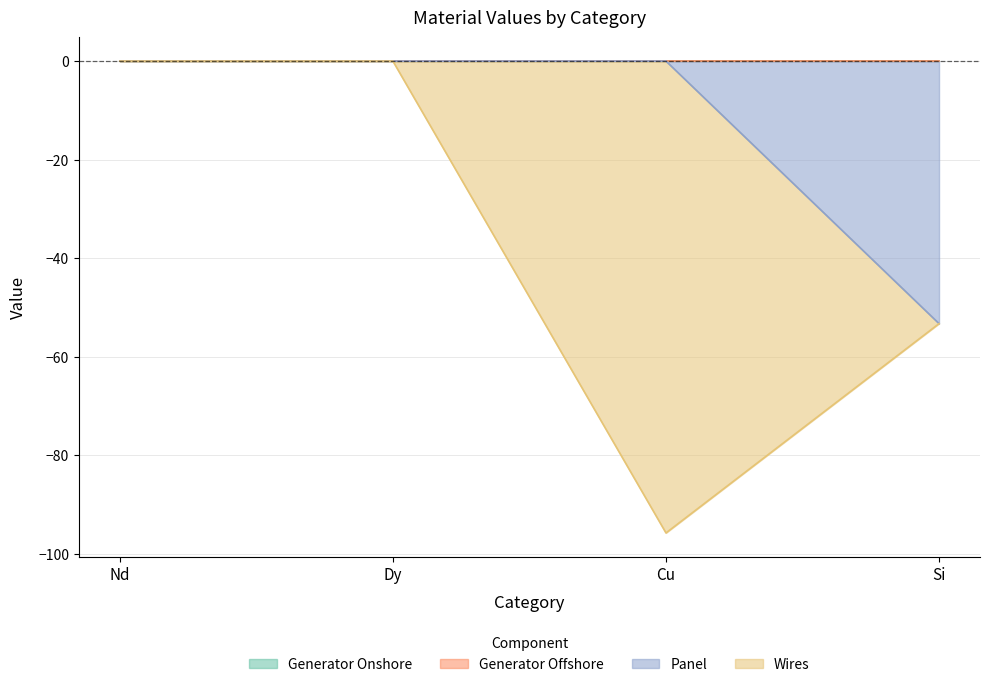

What are all the series names shown in the legend?

Generator Onshore, Generator Offshore, Panel, Wires